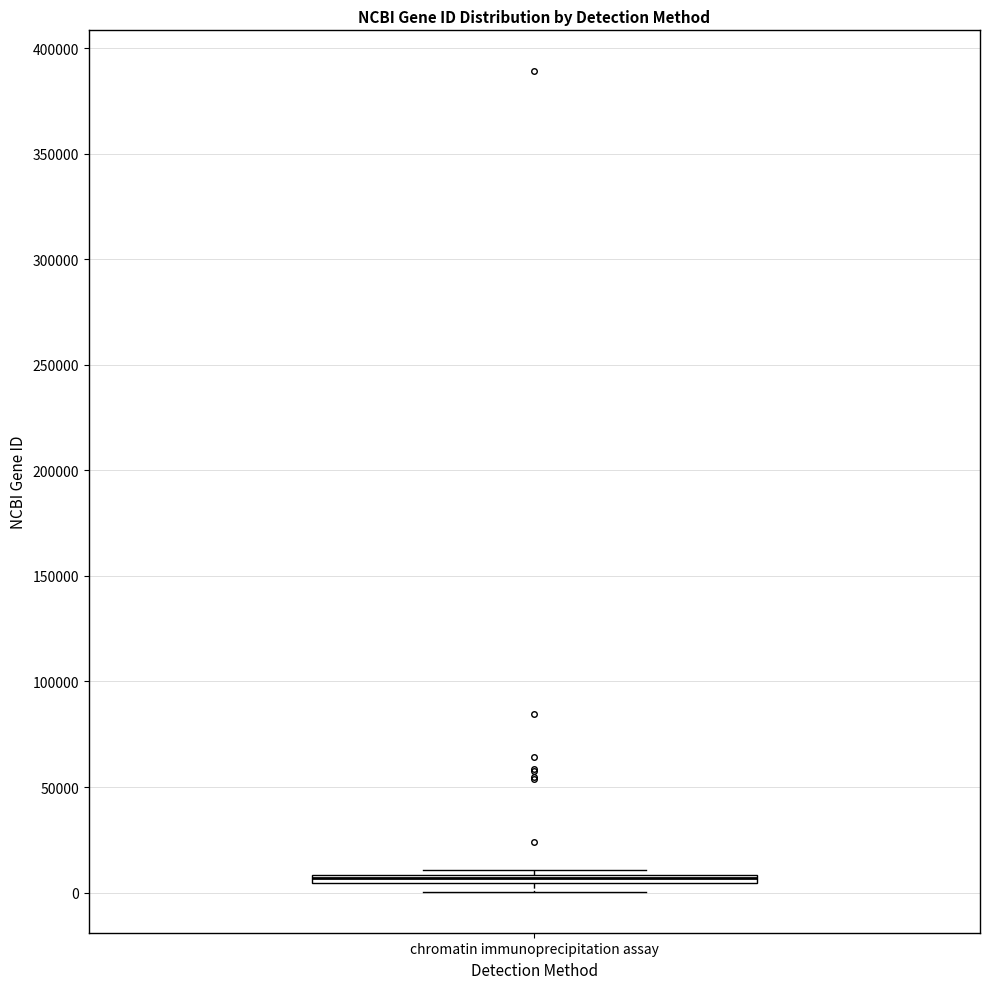

Where is the upper edge of the box for chromatin immunoprecipitation assay on the y-axis? The values are not printed on the chart, so give them approximately, as read against the axis.

10000